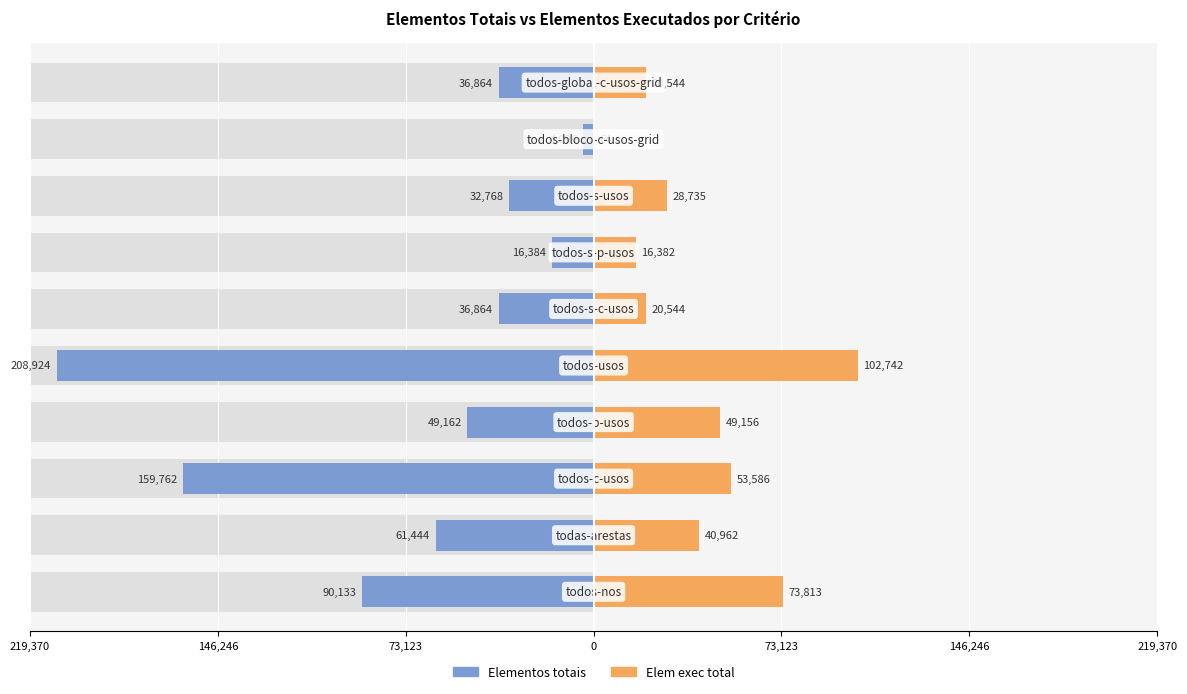

True or false: Elem exec total has a value of 24 at 8.

False